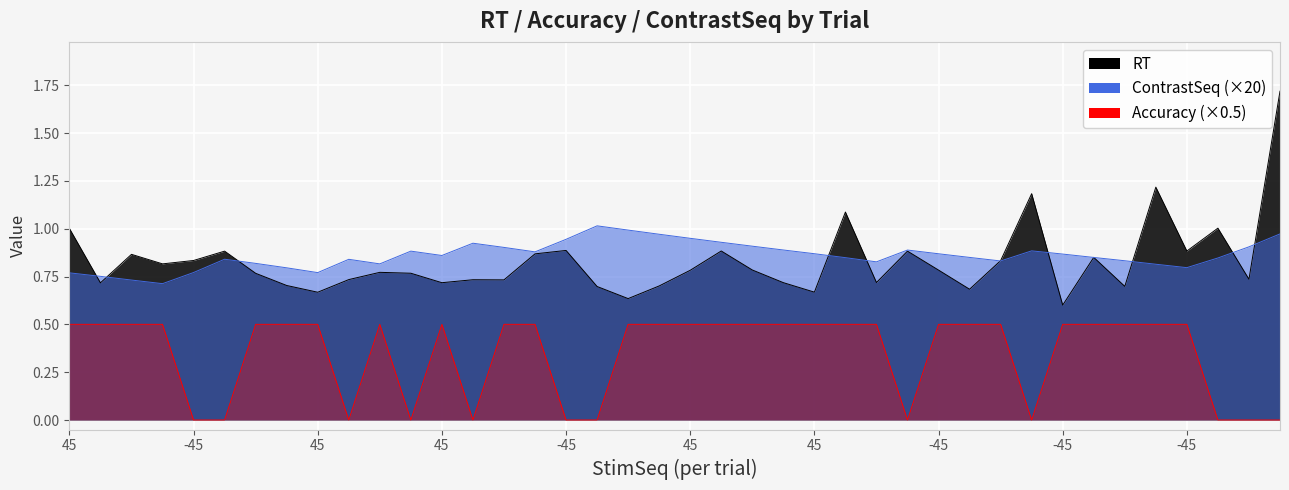

Does the chart display data point markers on the line(s)?

No